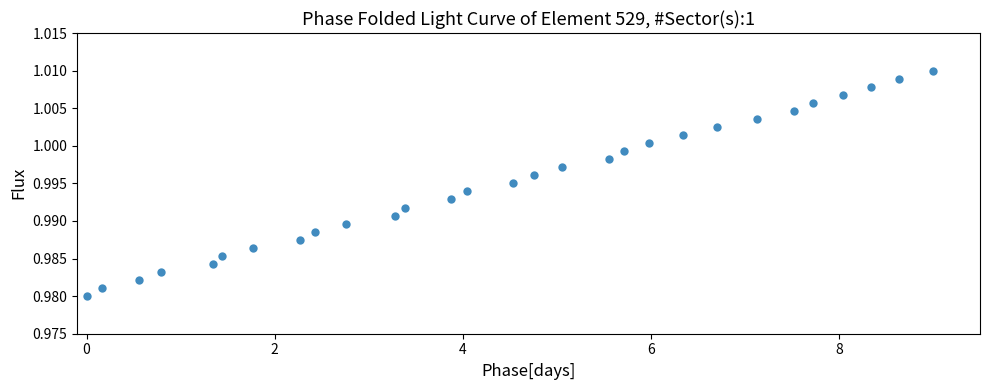

What is the range of X values (max minus min)?

9.0